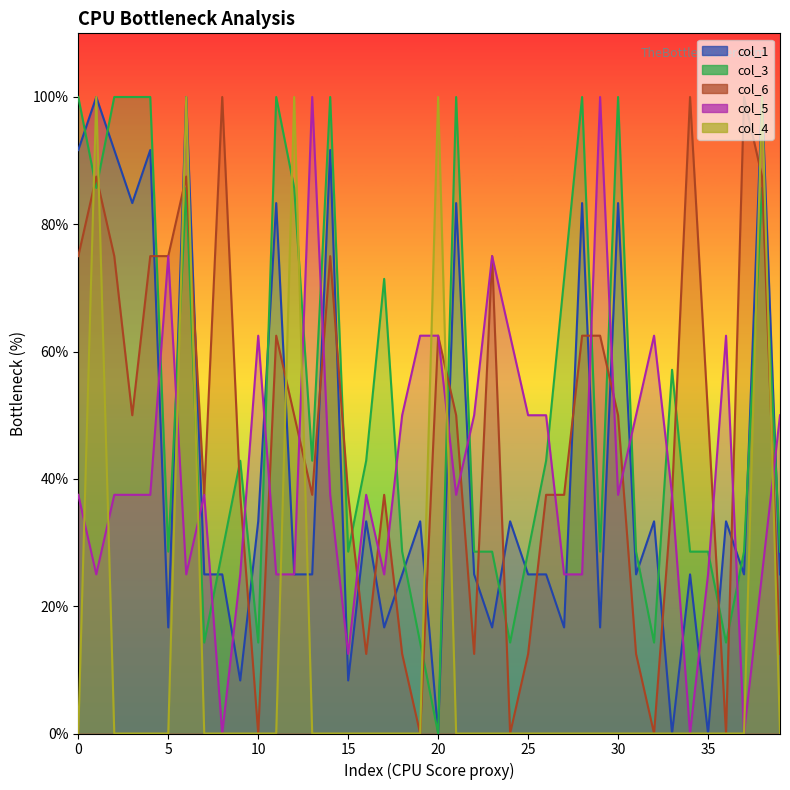

Is the value of col_1 at 16 greater than the value of col_4 at 14?

Yes